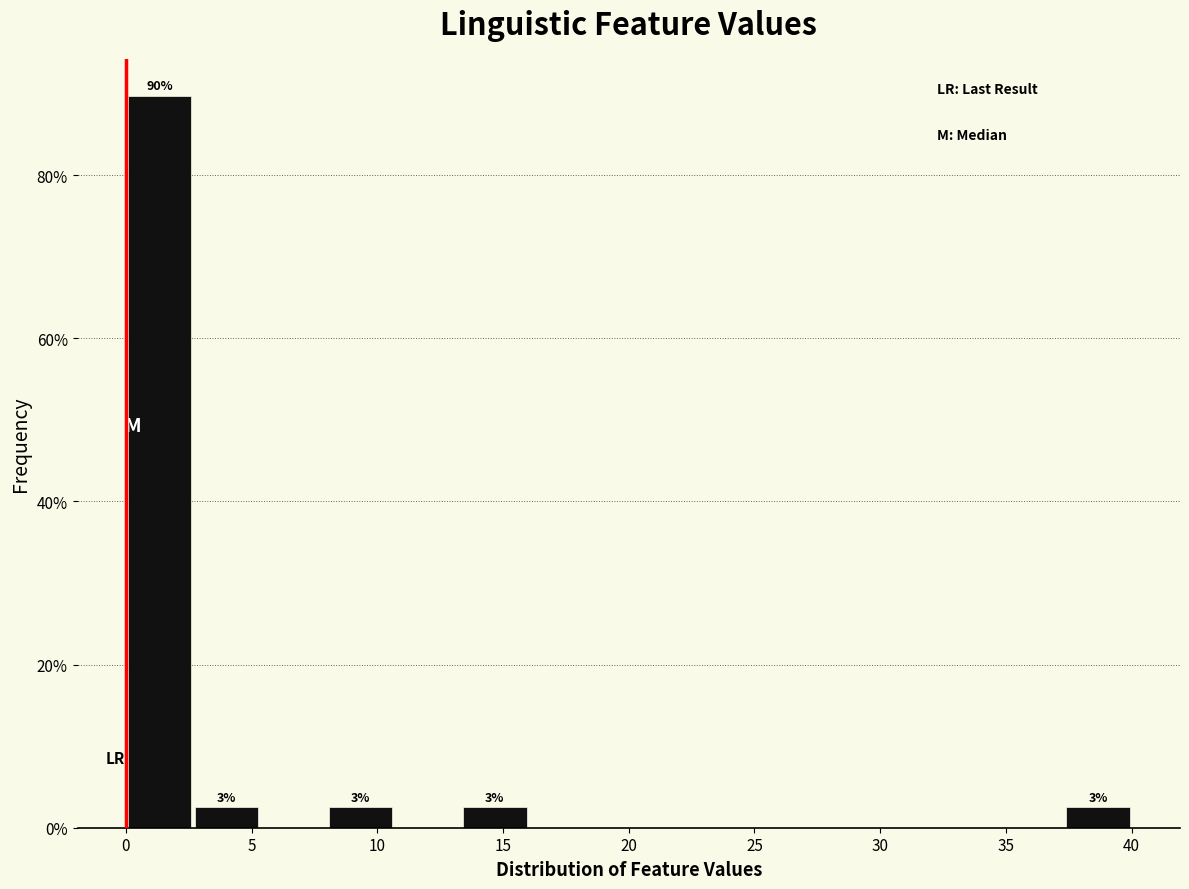

Which range on the x-axis has the tallest bar?

0.0 to 2.5